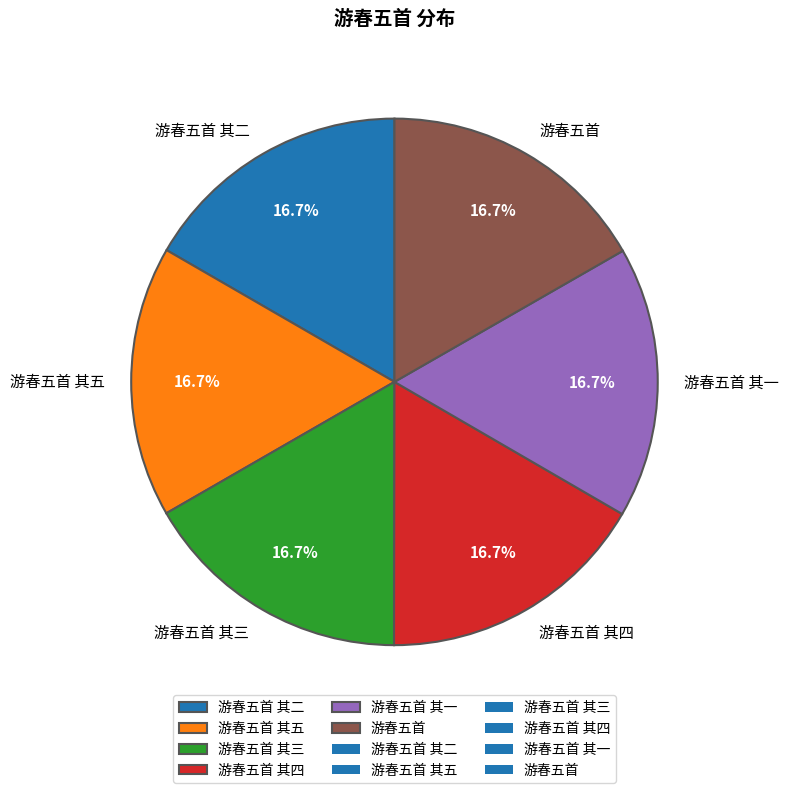

What portion of the pie excludes 游春五首 其三?

83.3%